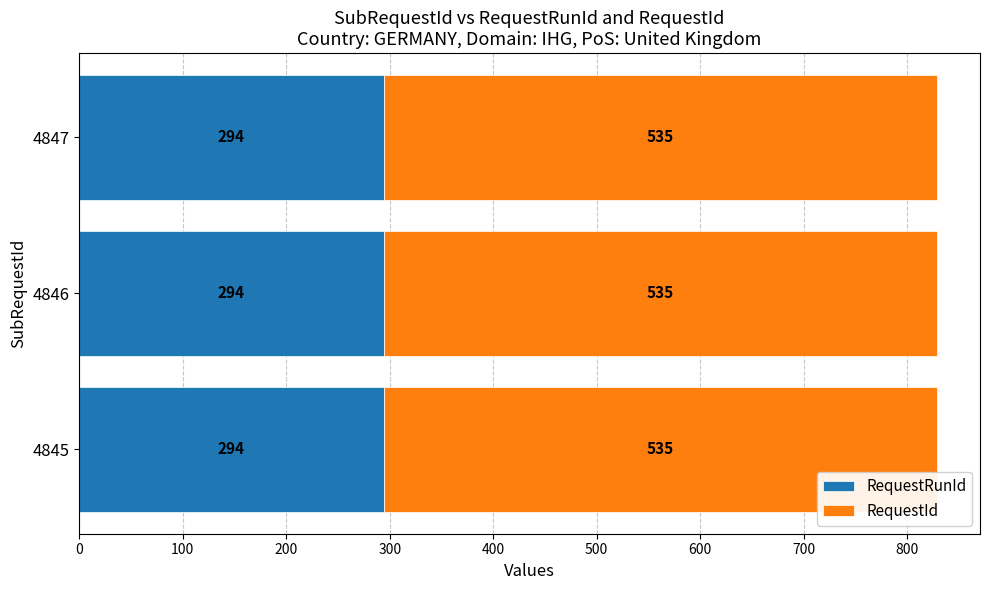

What is the sum of the RequestRunId values at 4845 and 4846?

588